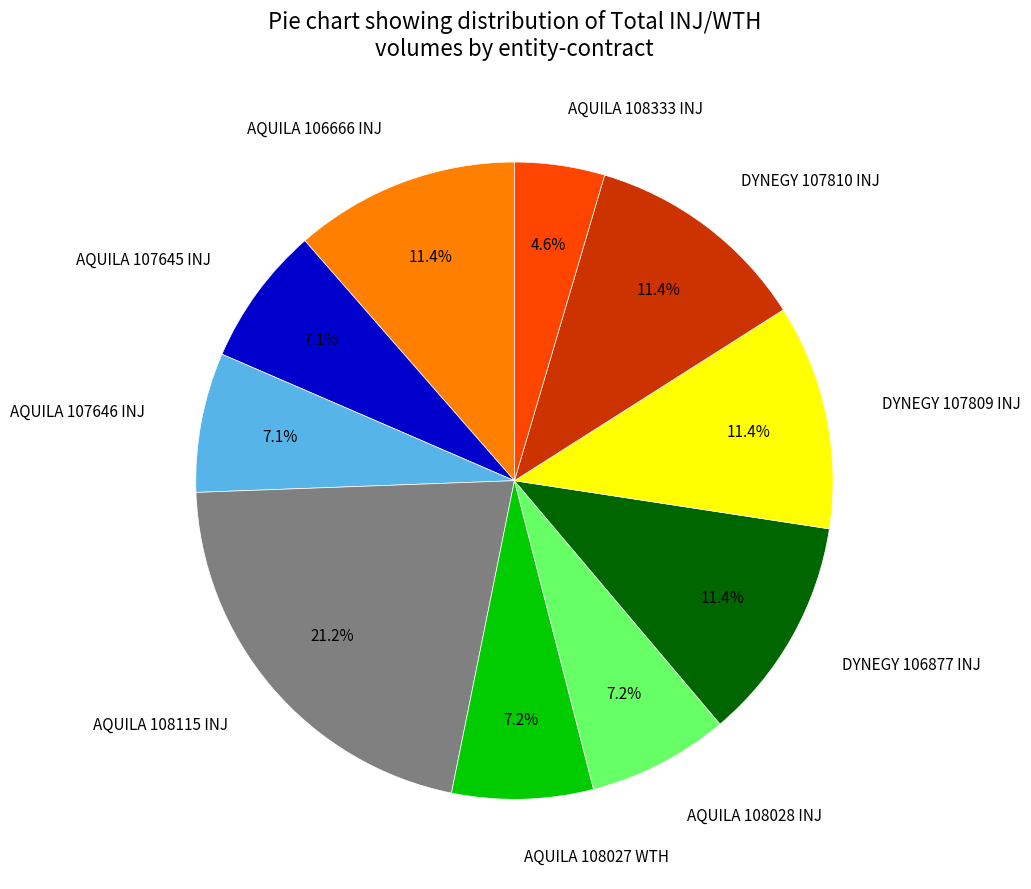

How many segments does this pie chart have?

10